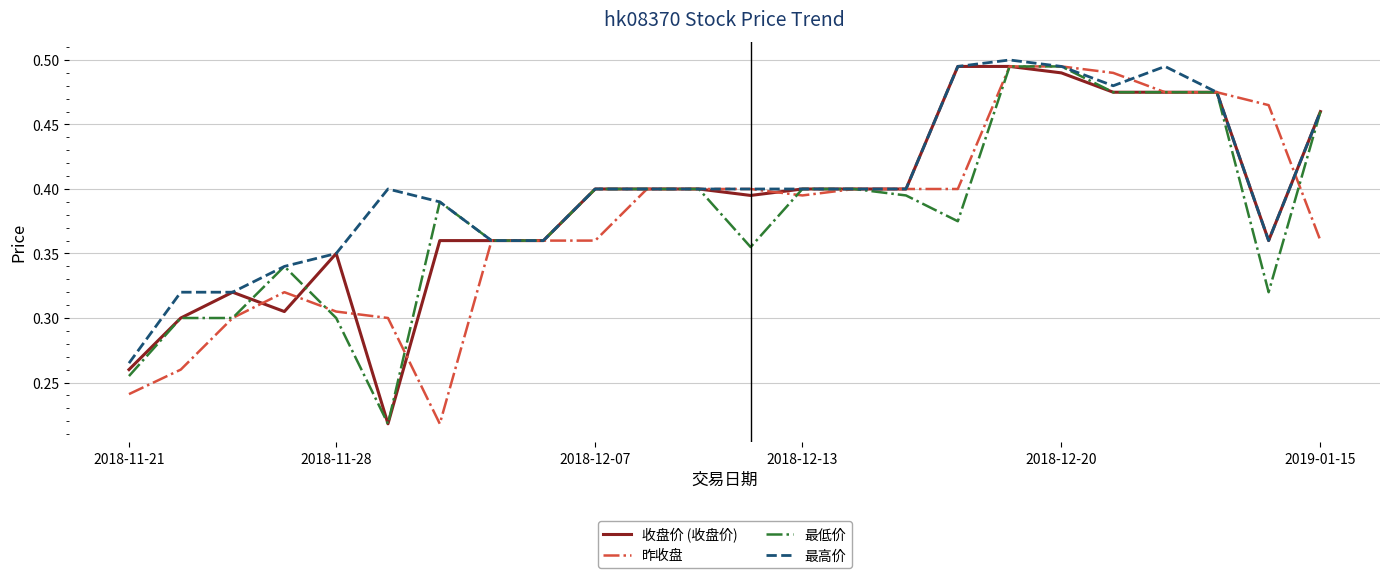

Which series has the largest total across all categories?

最高价